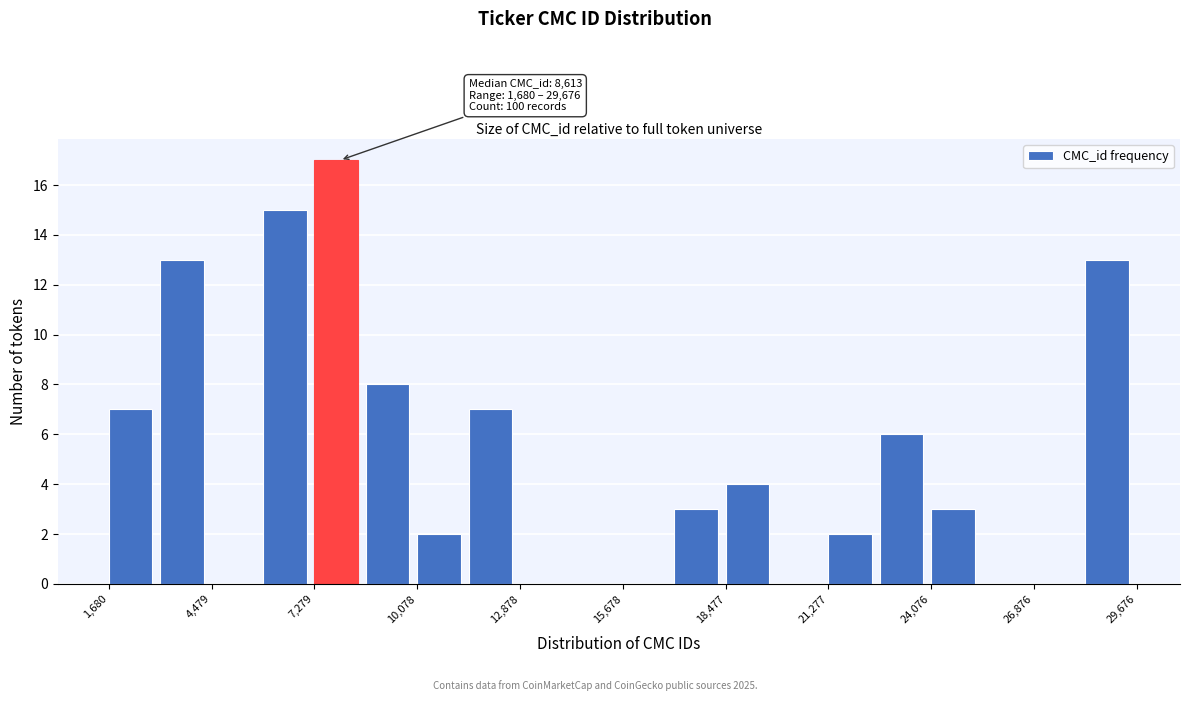

Around what value on the x-axis is the tallest bar? Give the approximate position of its centre, as read against the axis.

8000